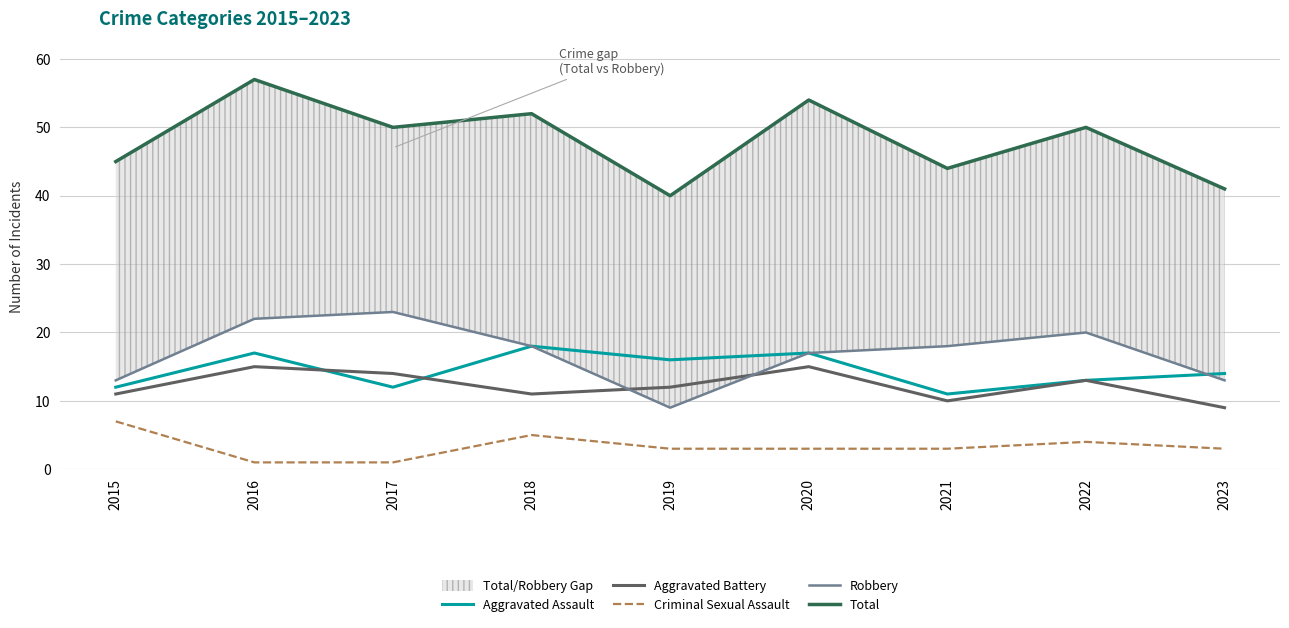

What is the difference between the second highest and second lowest values in the Total series?

13